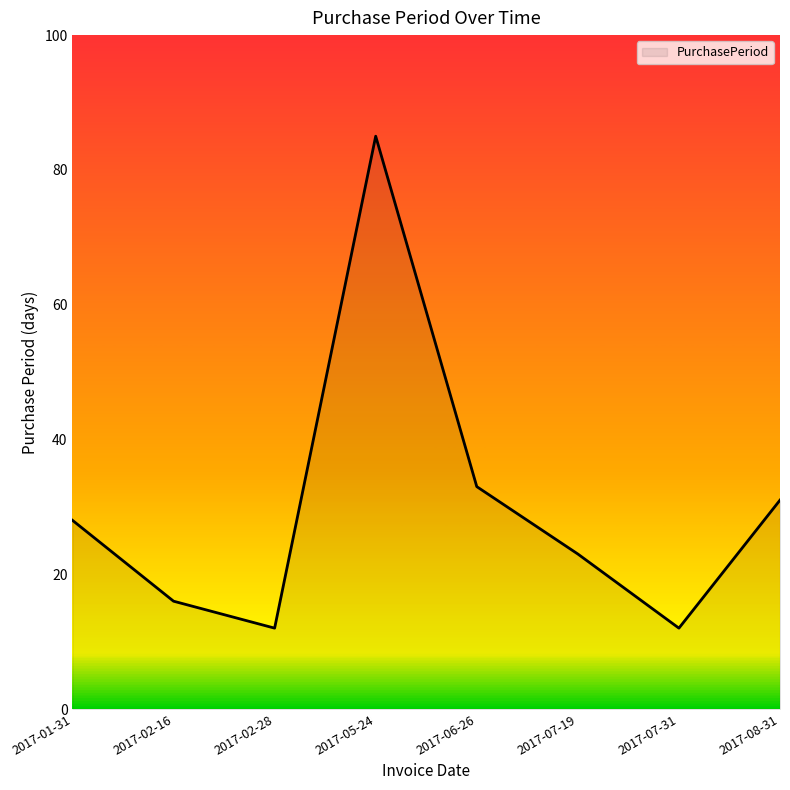

What is the ratio of the value at 2017-02-28 to the value at 2017-07-31?

1.0